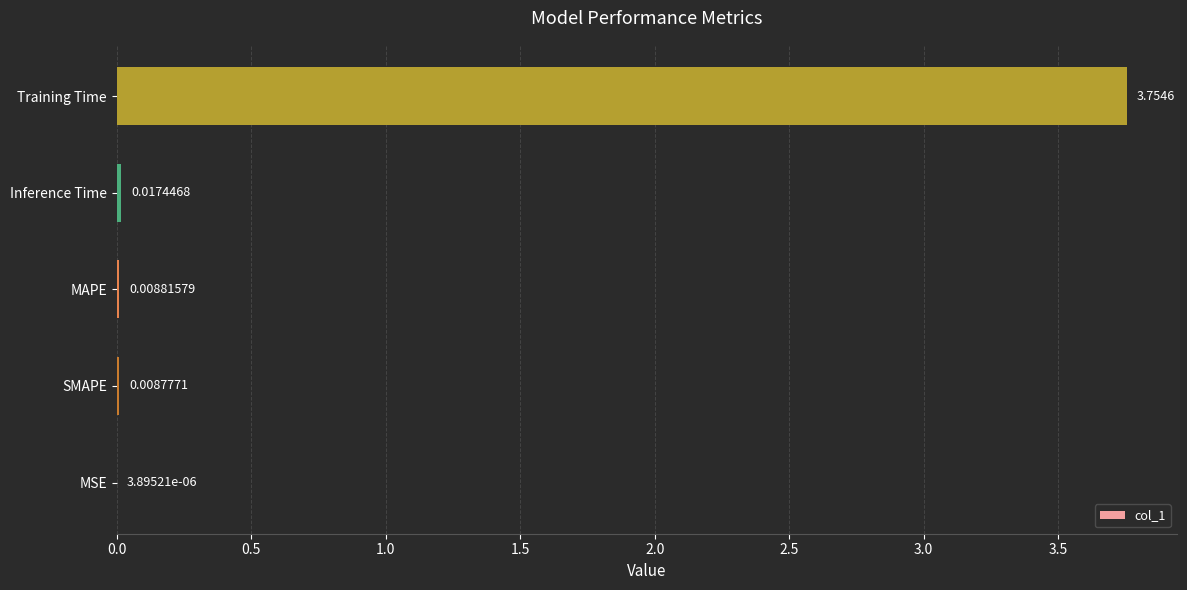

Does the chart contain stacked bars?

No